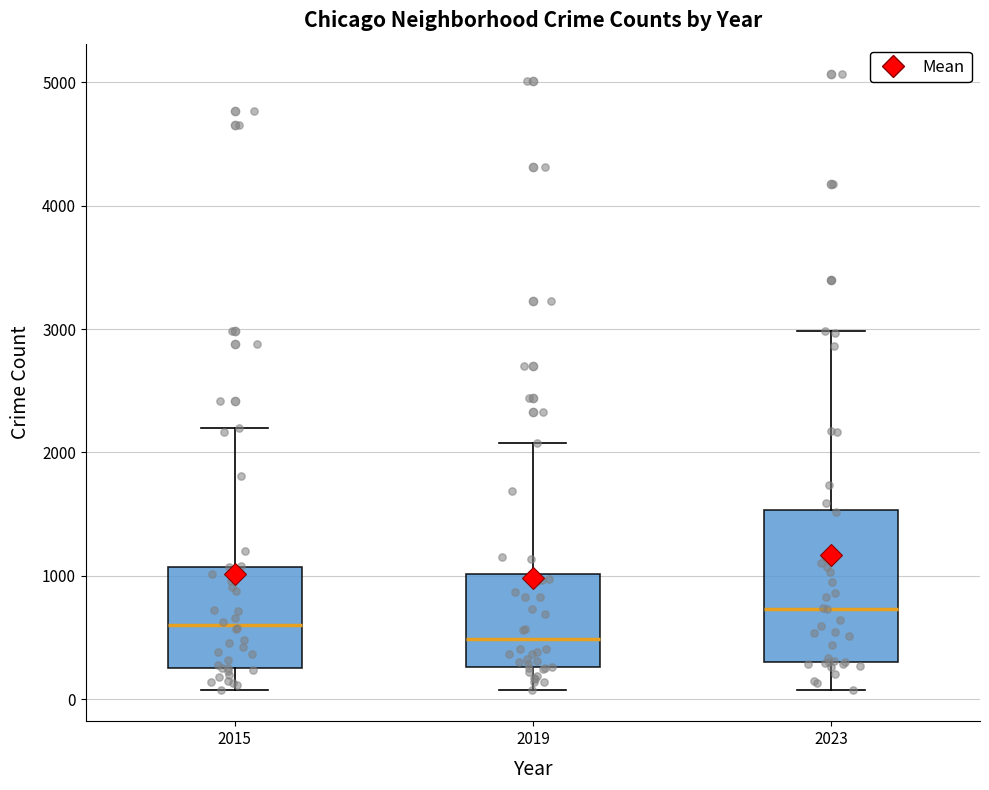

Where does the upper whisker of the box at x = 2023 end on the y-axis? The values are not printed on the chart, so give them approximately, as read against the axis.

3000